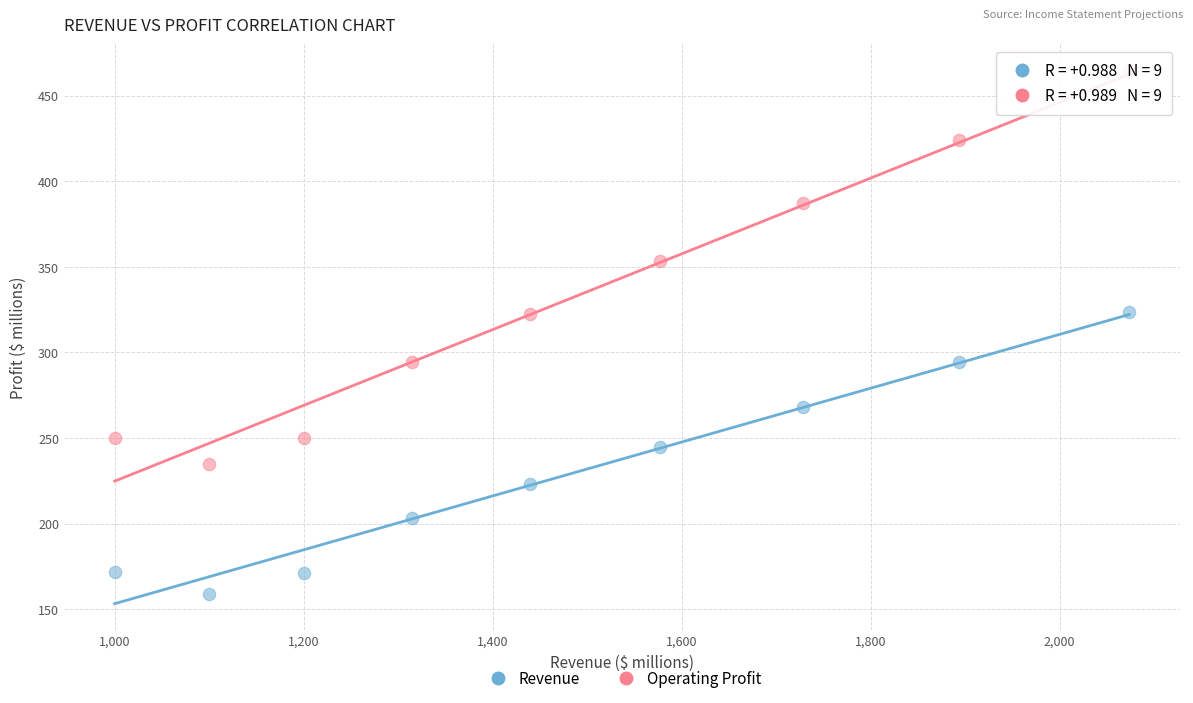

Across all data points, what is the range of Y values (max minus min)?

305.5